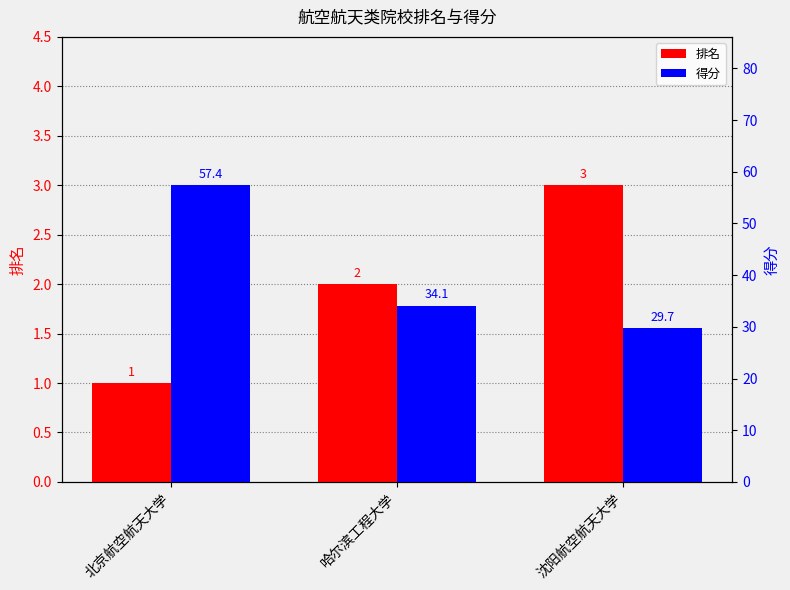

Which has a higher value, 沈阳航空航天大学 or 北京航空航天大学?

沈阳航空航天大学